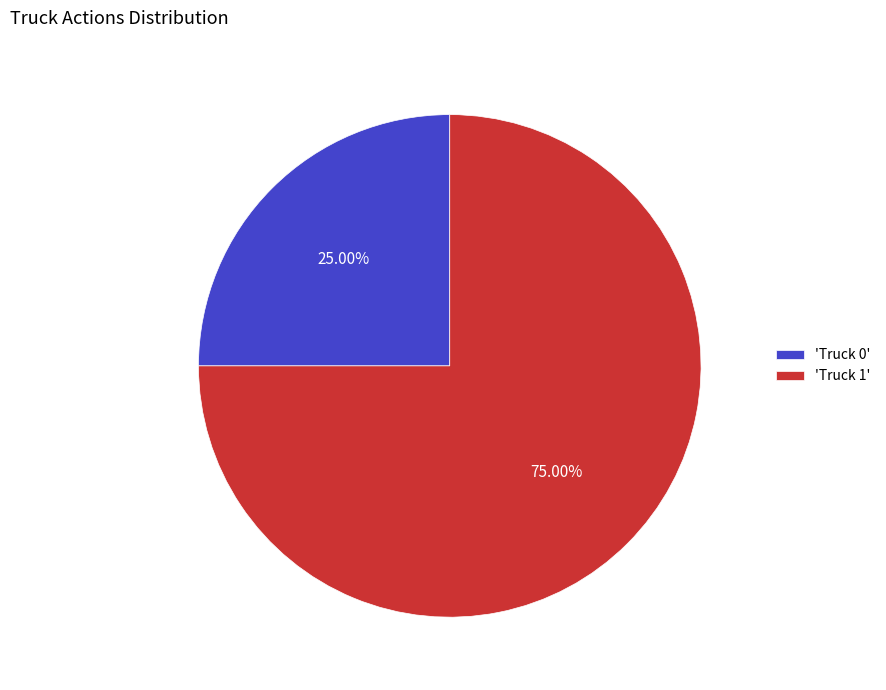

What is the ratio of the value at 'Truck 0' to the value at 'Truck 1'?

0.3